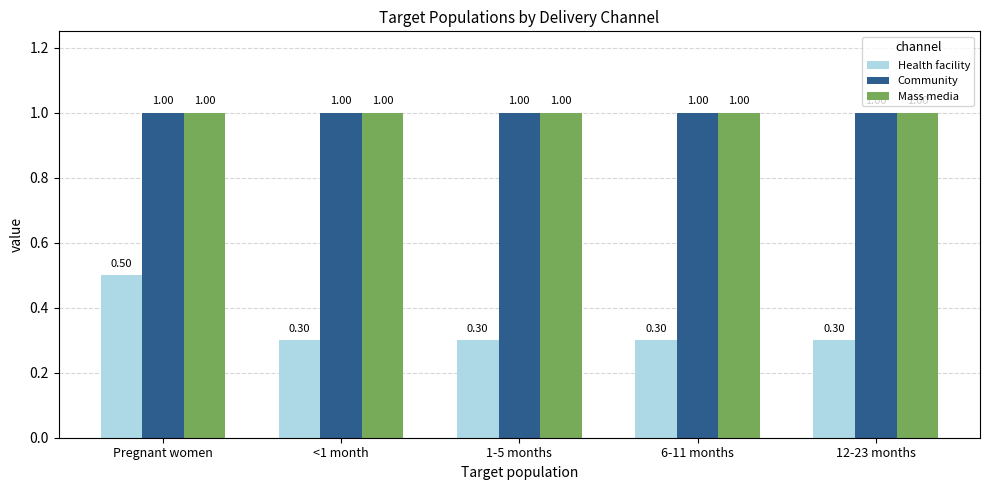

At which category is the sum across all series the highest?

Pregnant women